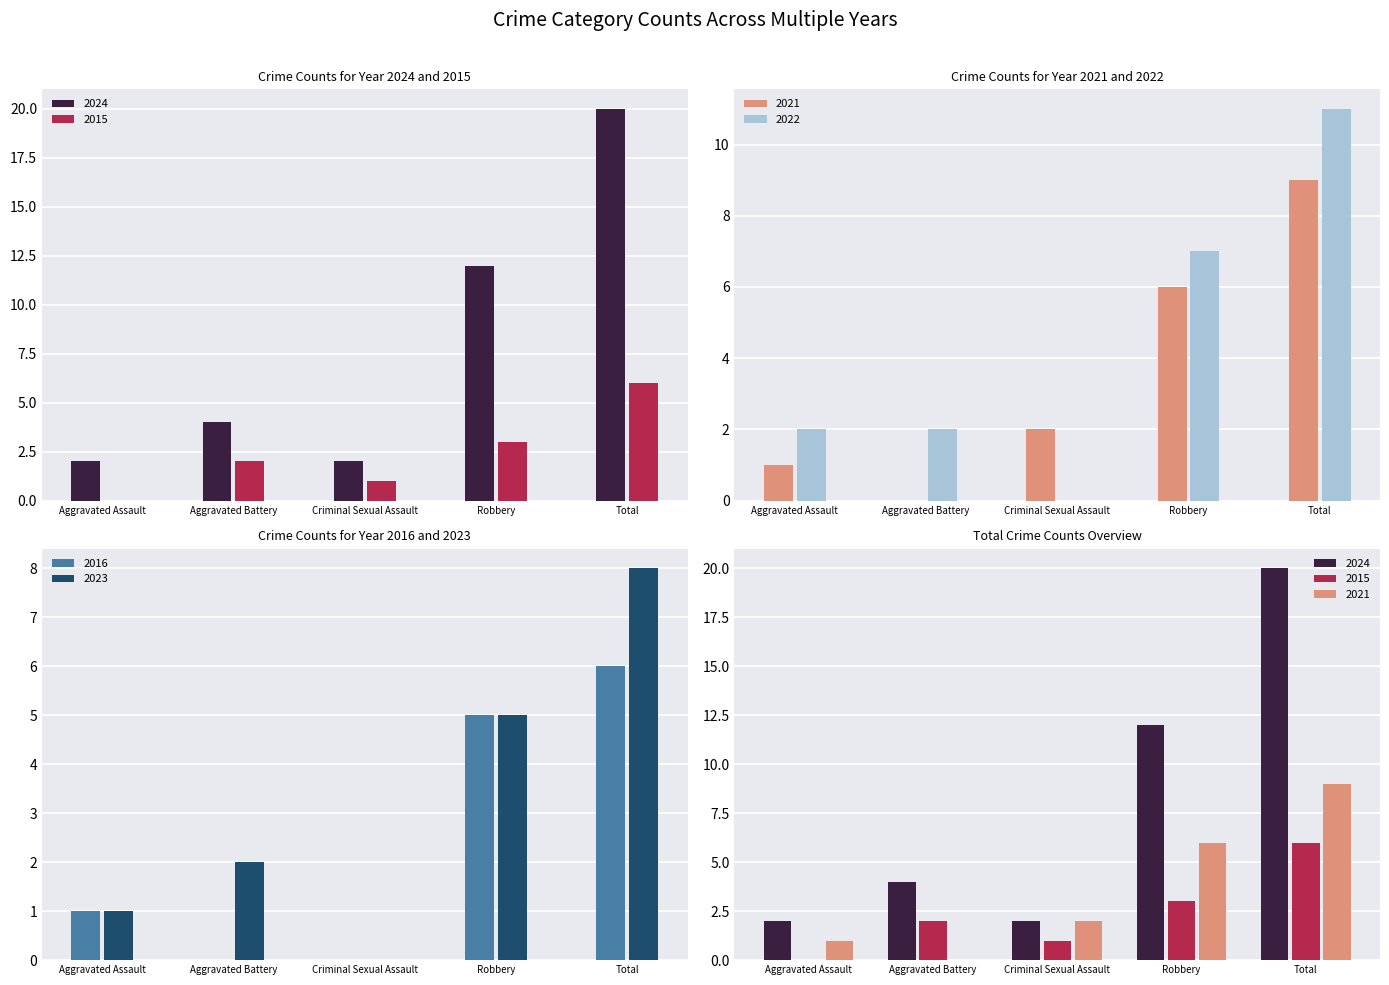

Between Aggravated Assault and Criminal Sexual Assault, which series saw the biggest shift?

2022